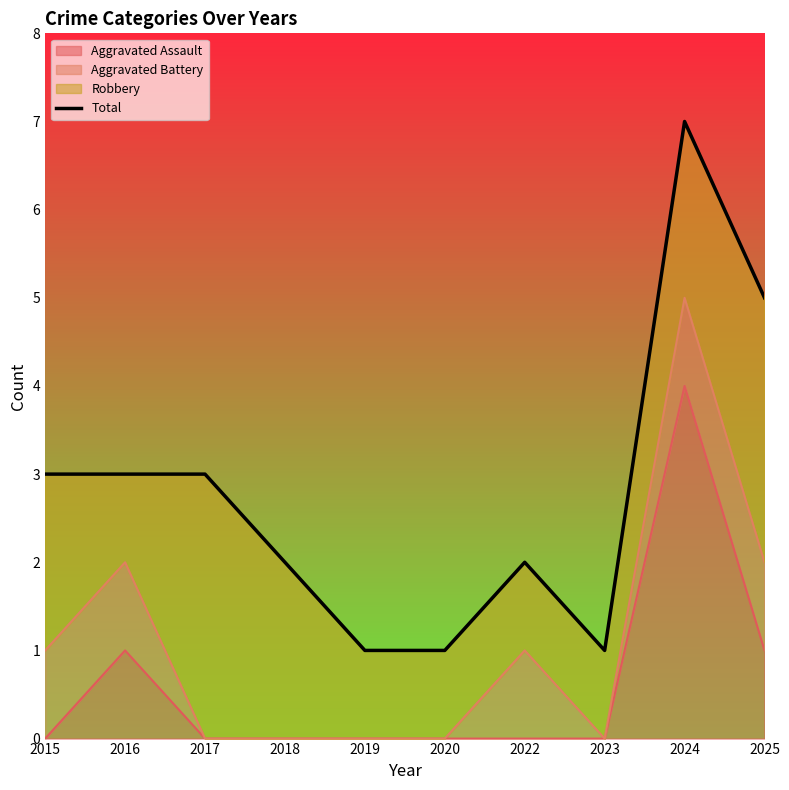

What is the change in value from 2017 to 2024?

+4